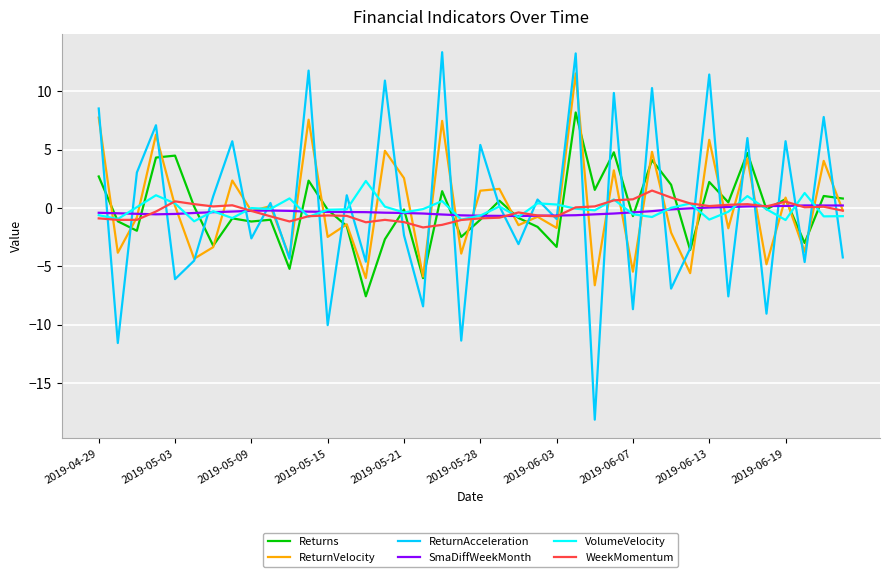

What is the average value of the VolumeVelocity series?

-0.1